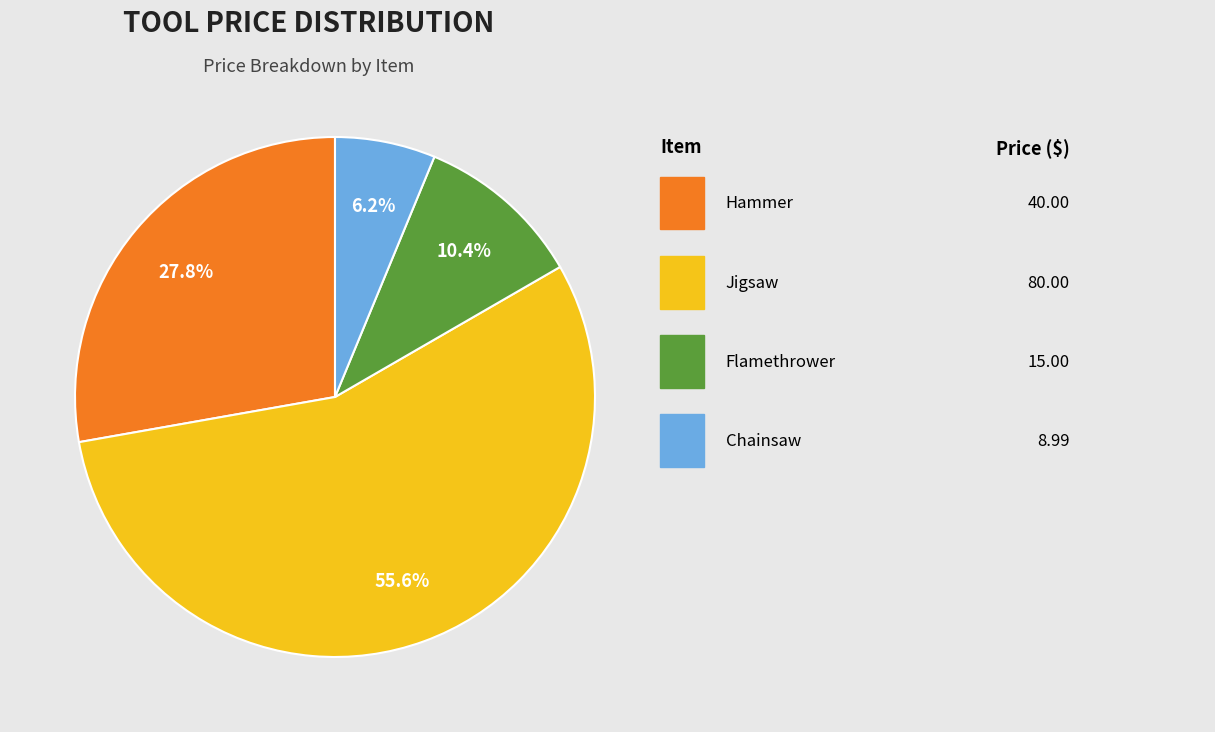

Is there any slice that represents more than half of the pie?

Yes